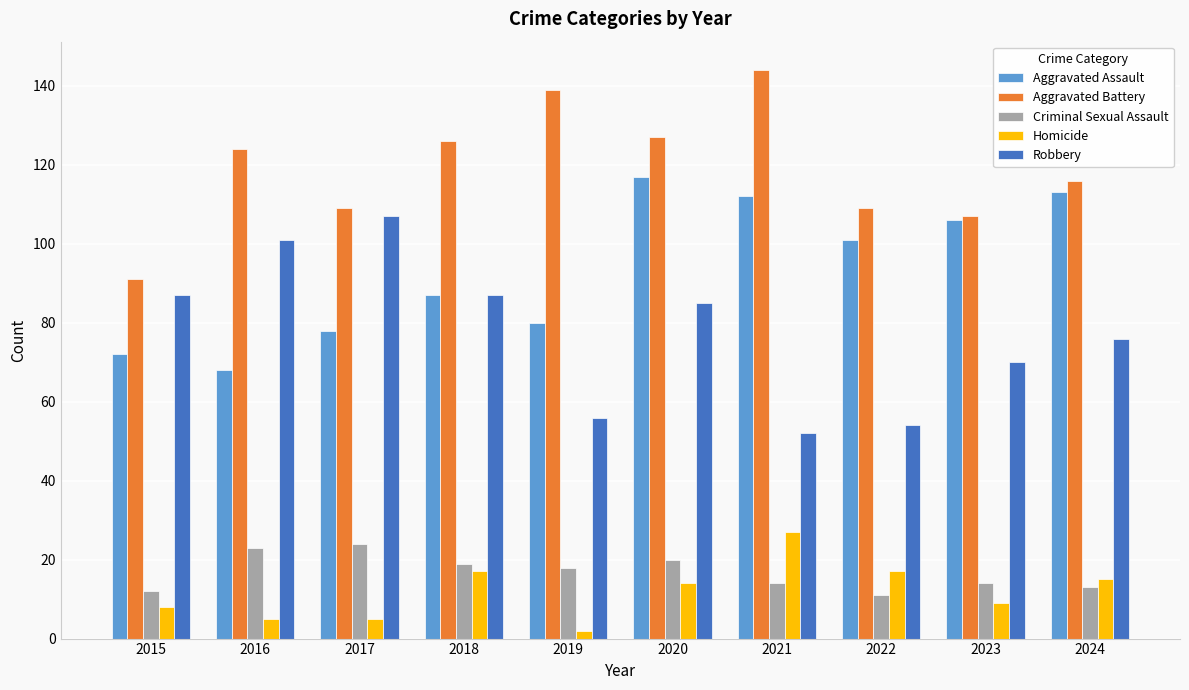

At how many categories does at least one series exceed 131?

2